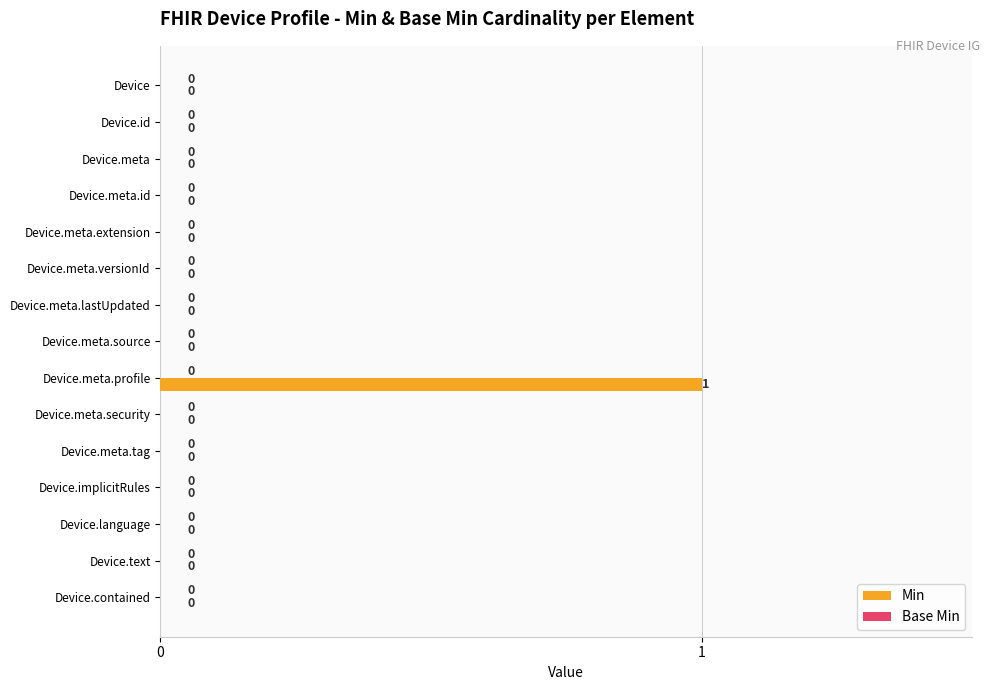

At which category does the chart reach its peak across all series?

Device.meta.profile